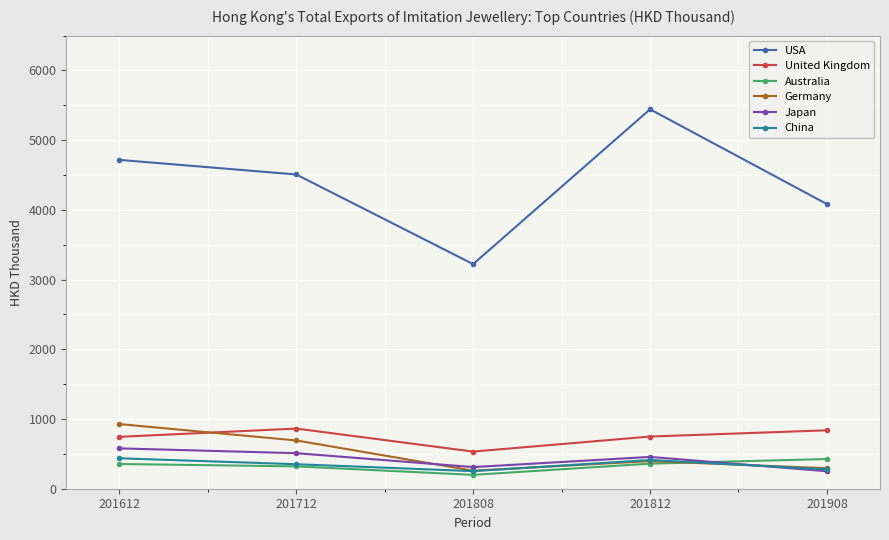

Which series has the largest total across all categories?

USA